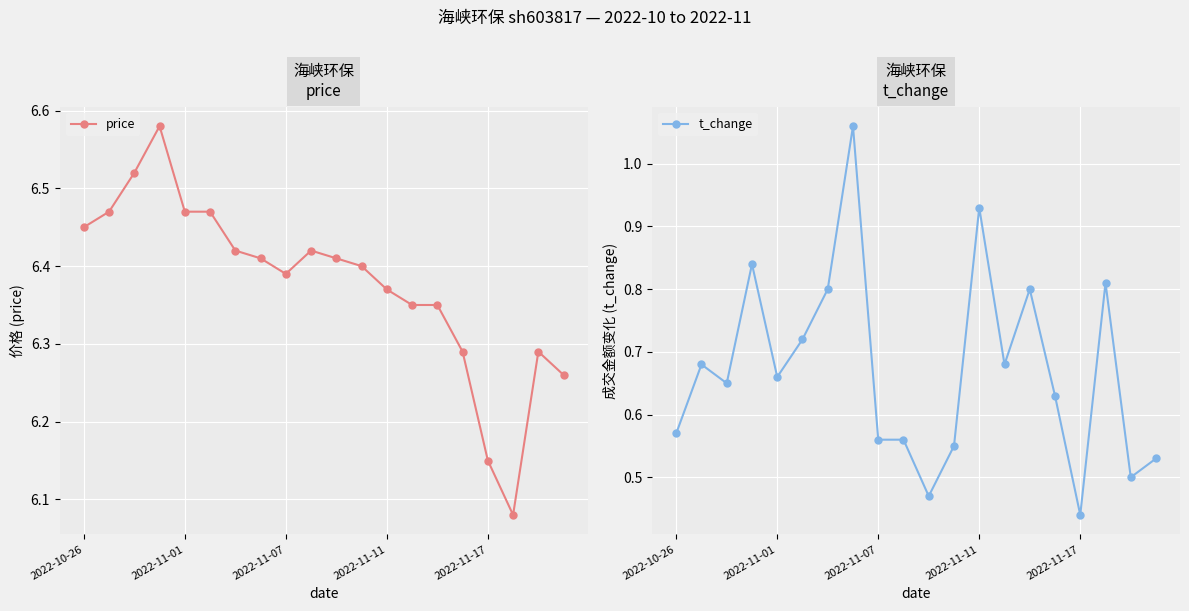

The t_change series shows 0.7 at 13. True or false?

True